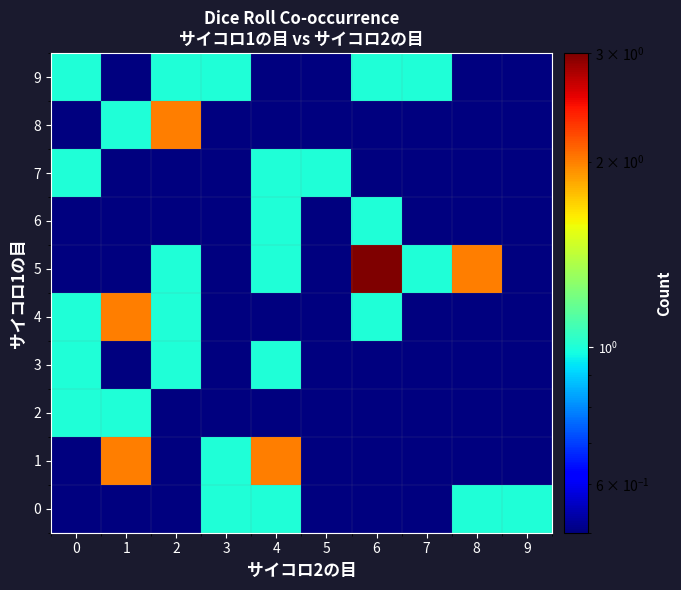

Reading left to right, list all the values displayed in this chart.

0: 0=0.5	1=0.5	2=0.5	3=1.0	4=1.0	5=0.5	6=0.5	7=0.5	8=1.0	9=1.0
1: 0=0.5	1=2.0	2=0.5	3=1.0	4=2.0	5=0.5	6=0.5	7=0.5	8=0.5	9=0.5
2: 0=1.0	1=1.0	2=0.5	3=0.5	4=0.5	5=0.5	6=0.5	7=0.5	8=0.5	9=0.5
3: 0=1.0	1=0.5	2=1.0	3=0.5	4=1.0	5=0.5	6=0.5	7=0.5	8=0.5	9=0.5
4: 0=1.0	1=2.0	2=1.0	3=0.5	4=0.5	5=0.5	6=1.0	7=0.5	8=0.5	9=0.5
5: 0=0.5	1=0.5	2=1.0	3=0.5	4=1.0	5=0.5	6=3.0	7=1.0	8=2.0	9=0.5
6: 0=0.5	1=0.5	2=0.5	3=0.5	4=1.0	5=0.5	6=1.0	7=0.5	8=0.5	9=0.5
7: 0=1.0	1=0.5	2=0.5	3=0.5	4=1.0	5=1.0	6=0.5	7=0.5	8=0.5	9=0.5
8: 0=0.5	1=1.0	2=2.0	3=0.5	4=0.5	5=0.5	6=0.5	7=0.5	8=0.5	9=0.5
9: 0=1.0	1=0.5	2=1.0	3=1.0	4=0.5	5=0.5	6=1.0	7=1.0	8=0.5	9=0.5